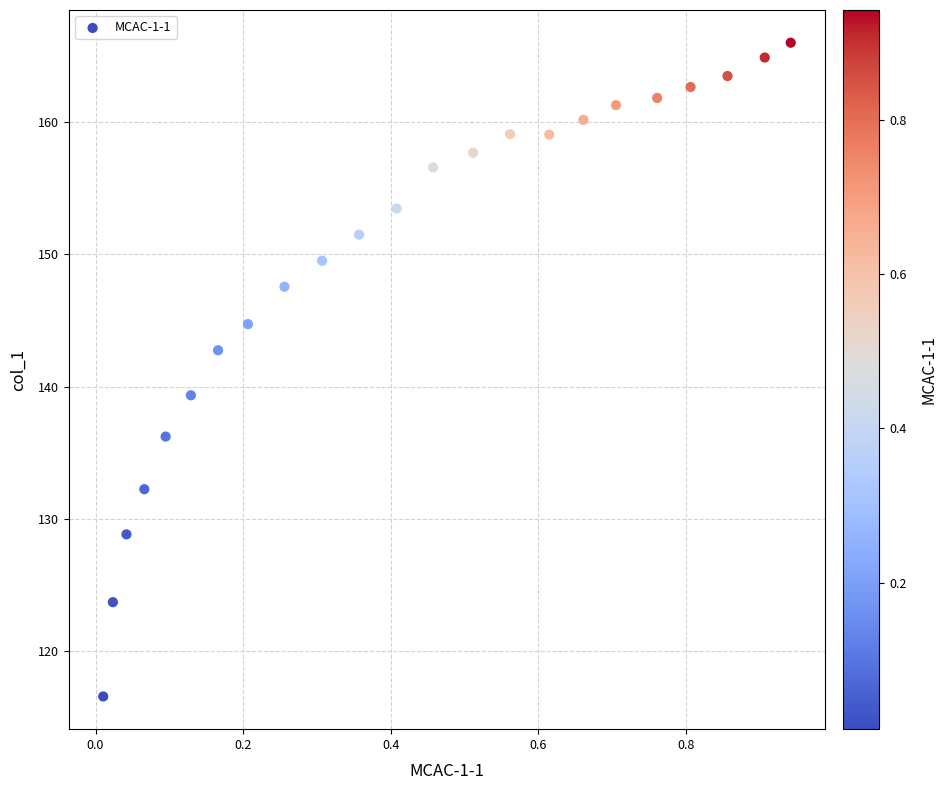

What is the range of Y values (max minus min)?

49.4